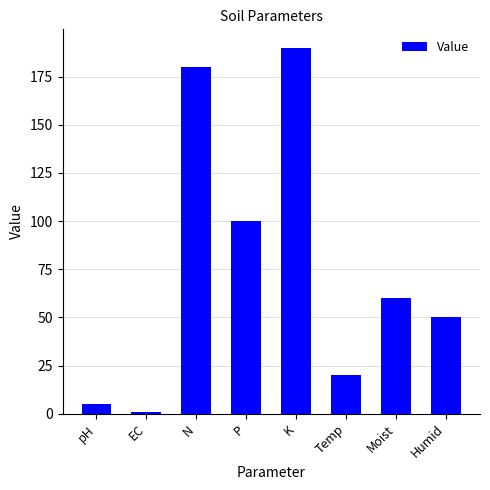

How many data points does each series have?

8